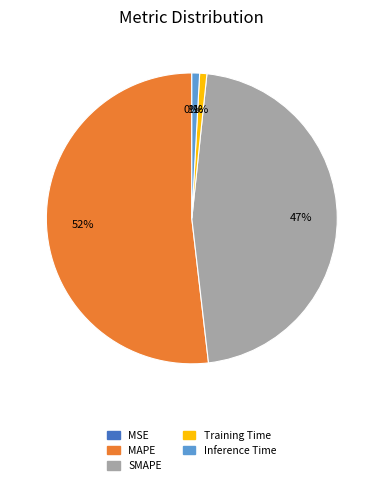

To the nearest percent, what portion does Training Time represent?

1%